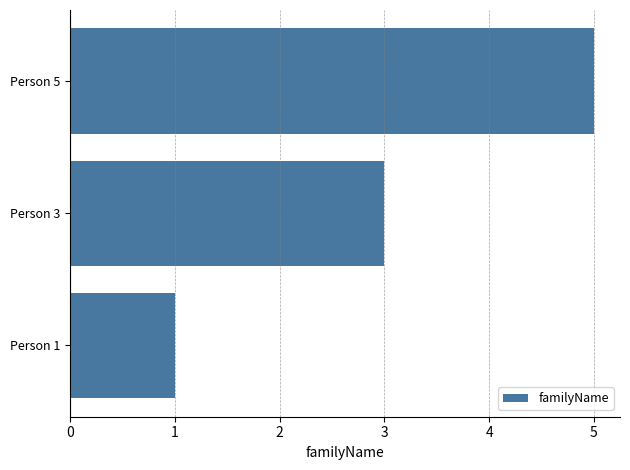

What is the sum of all values?

9